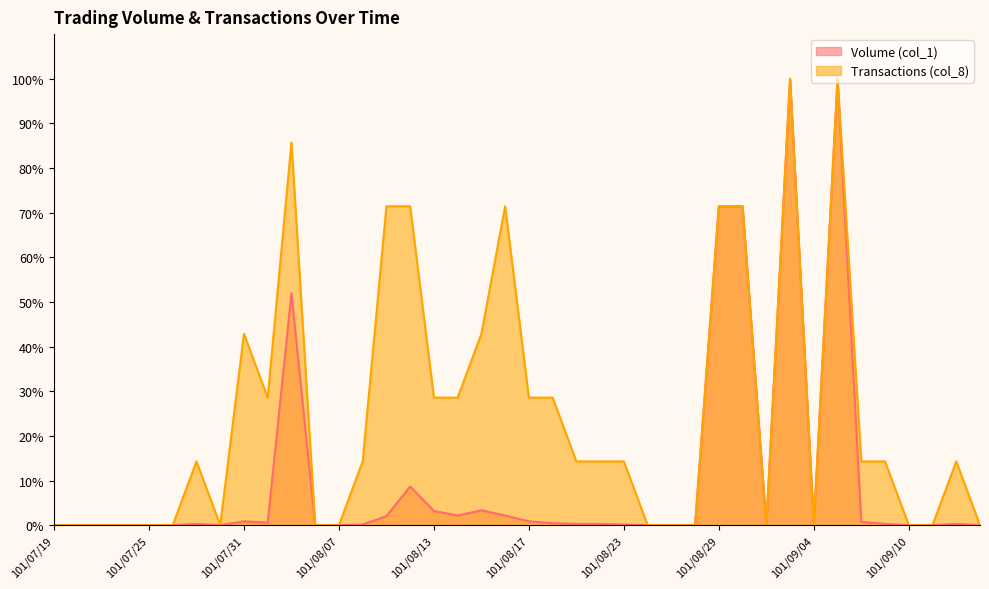

At which label does Transactions (col_8) first exceed 14?

101/07/27